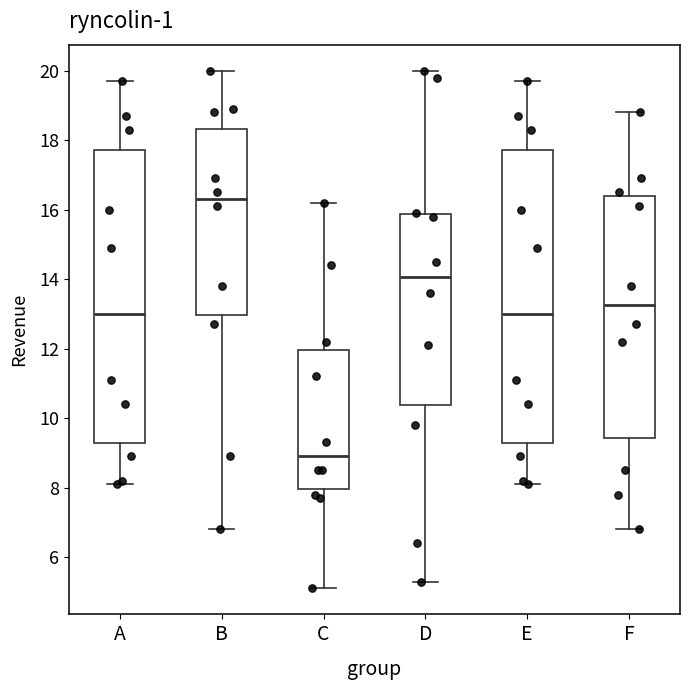

Reading left to right, read every box against the y-axis: the position of its median line, the range the box covers, and the ends of its whiskers. The values are not printed on the chart, so give them approximately, as read against the axis.

A: median 13.0, box 9.2 to 17.8, whiskers 8.2 to 19.8
B: median 16.4, box 13.0 to 18.4, whiskers 6.8 to 20.0
C: median 9.0, box 8.0 to 12.0, whiskers 5.2 to 16.2
D: median 14.0, box 10.4 to 15.8, whiskers 5.4 to 20.0
E: median 13.0, box 9.2 to 17.8, whiskers 8.2 to 19.8
F: median 13.2, box 9.4 to 16.4, whiskers 6.8 to 18.8